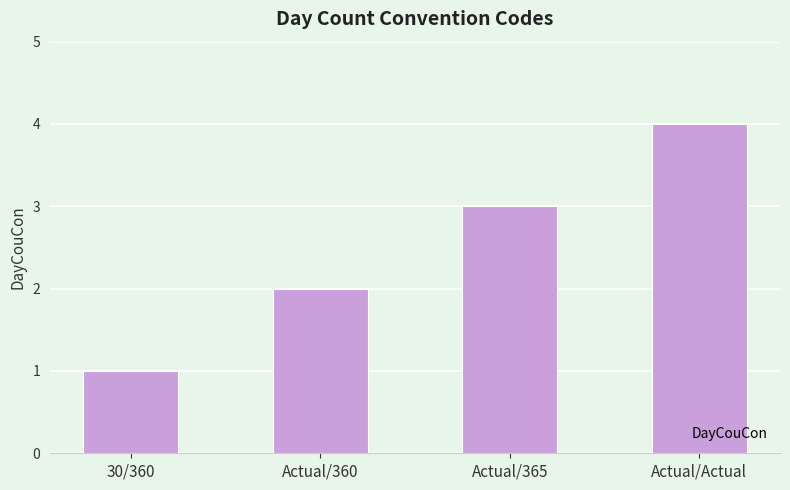

Reading left to right, extract all data points from this chart.

1	2	3	4